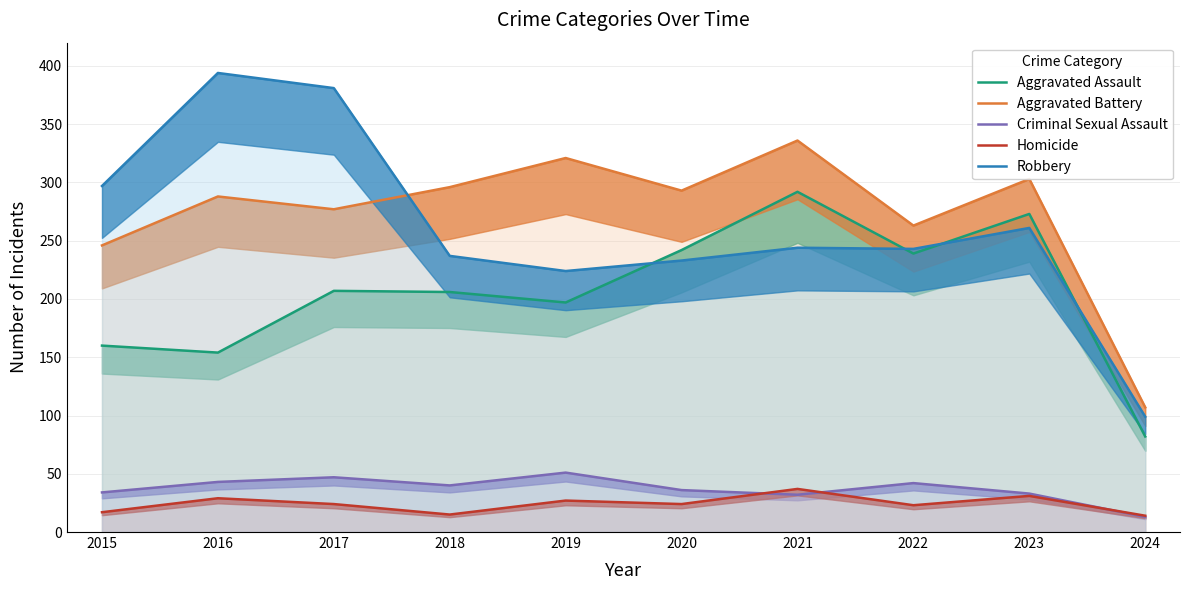

How many lines are shown in the chart?

5